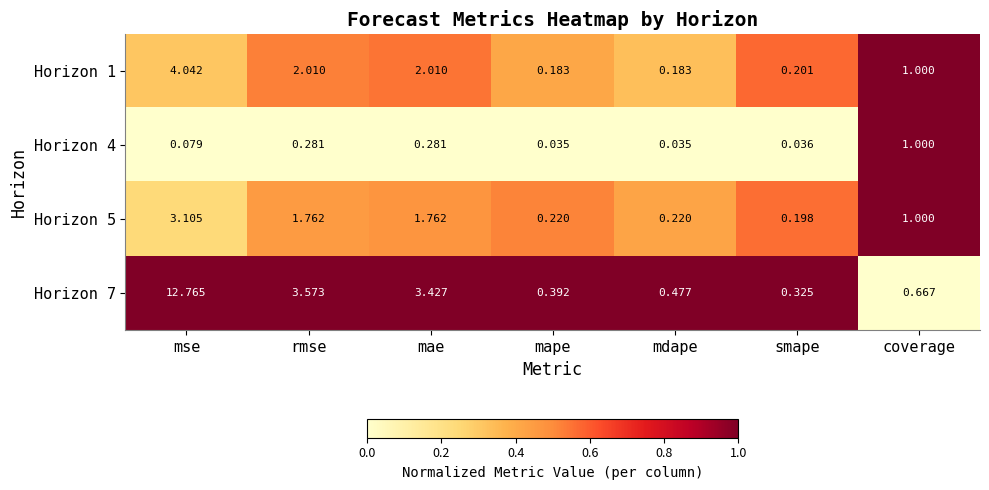

At which label does Horizon 7 reach its peak?

mse